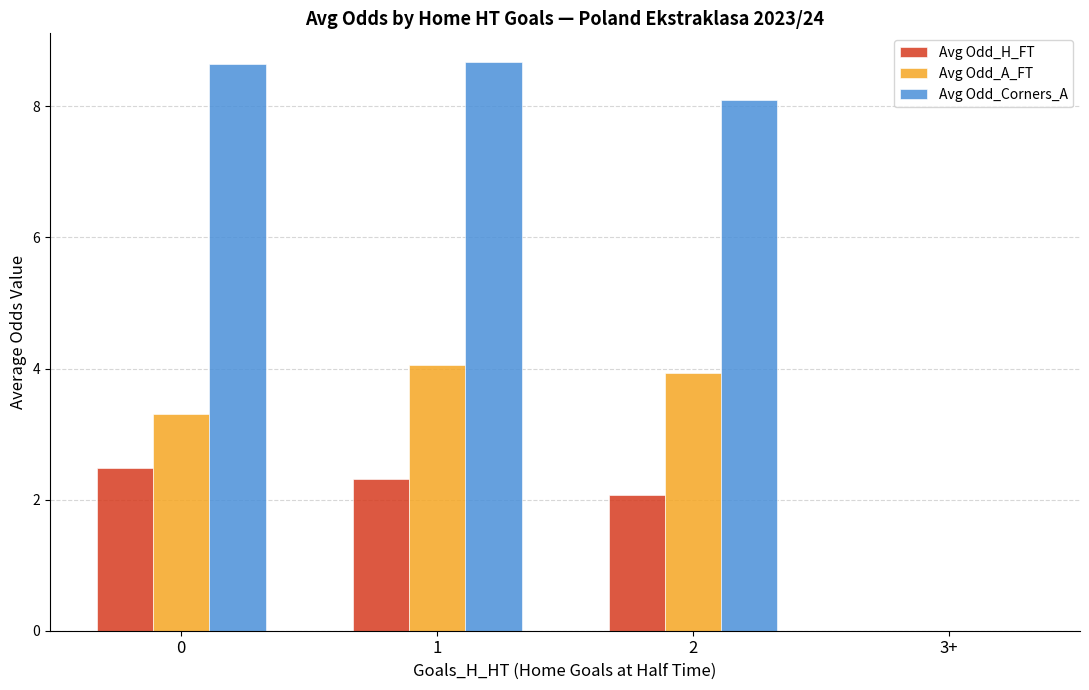

What is the total value across all series at 1?

15.0